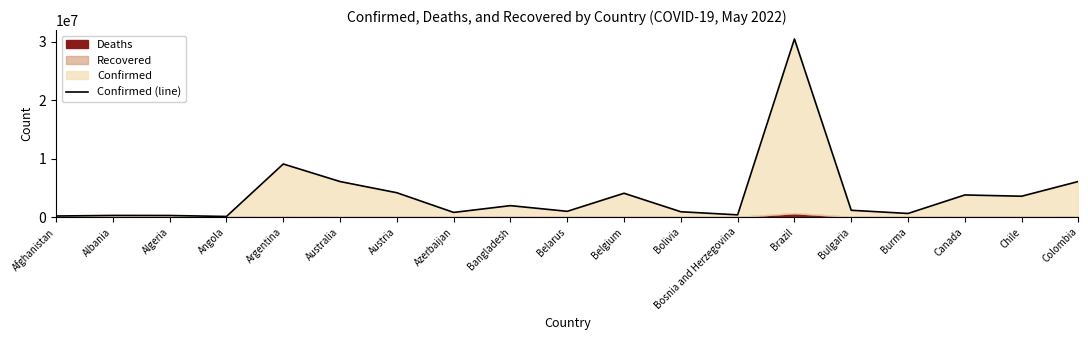

How many data points are less than 1157919?

9